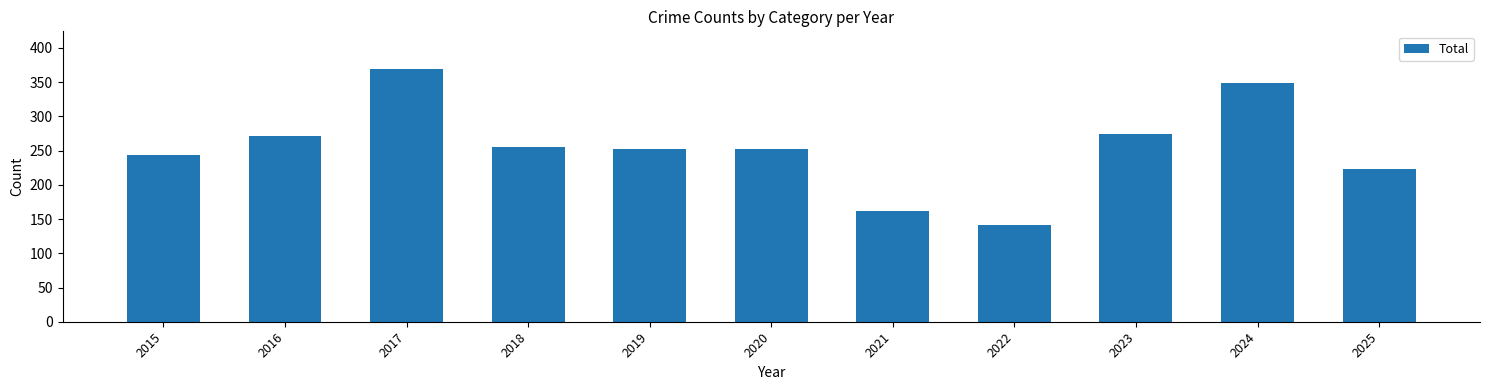

Between 2025 and 2017, which is larger?

2017